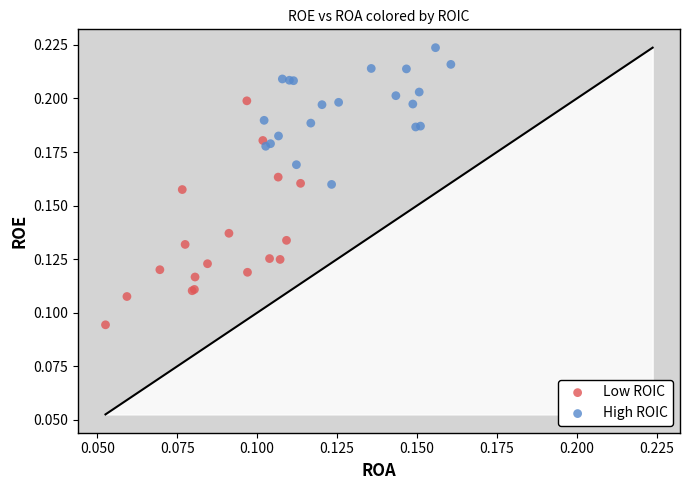

Which series contains the lowest Y value?

Low ROIC